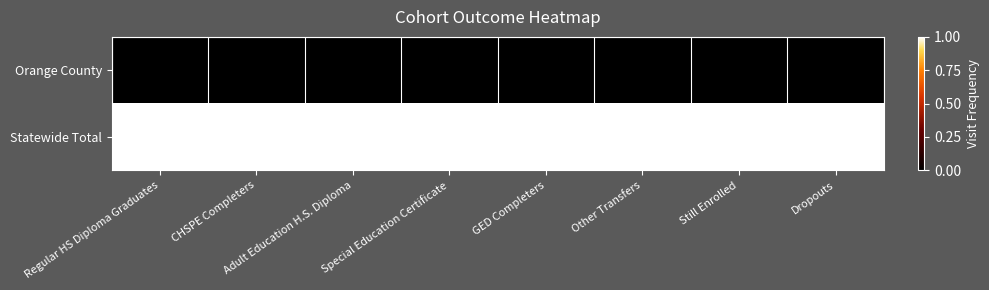

What is the spread (max minus min) of values at CHSPE Completers?

1